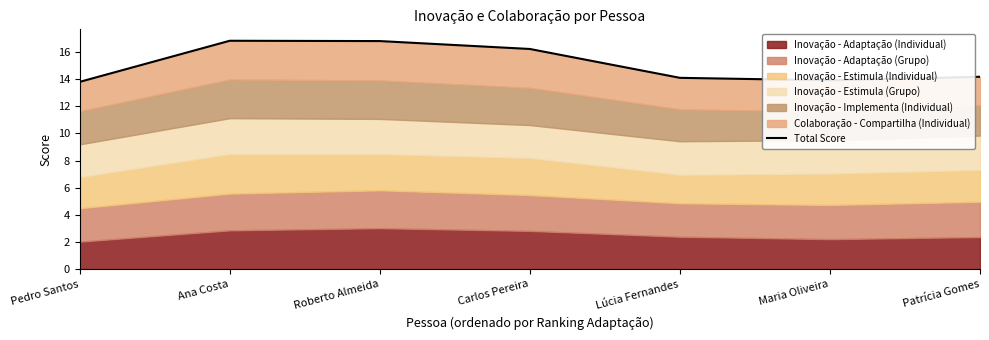

What is the difference between the second highest and minimum values?

3.0